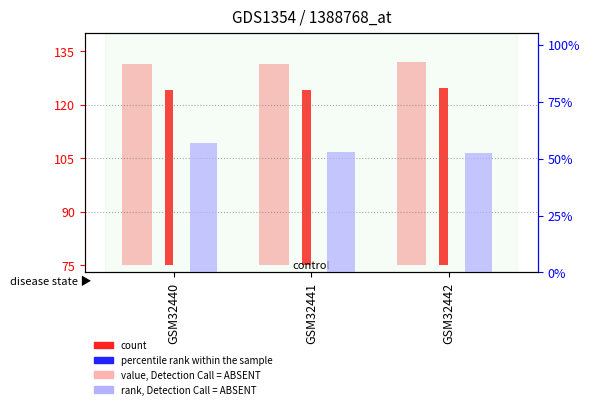

Rank the series by their maximum value, from highest to lowest.

value, Detection Call = ABSENT, rank, Detection Call = ABSENT, count, percentile rank within the sample